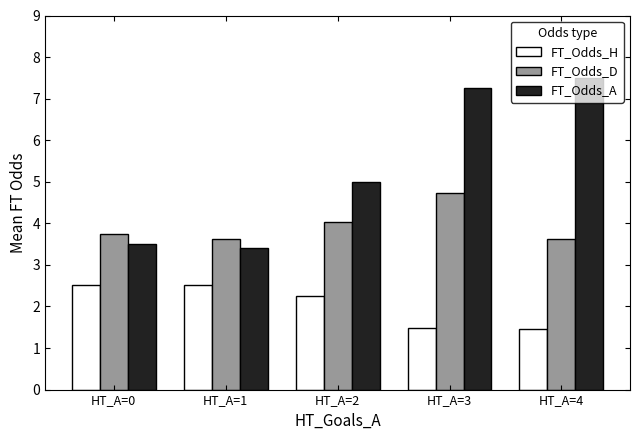

Rank the series by their average value, from lowest to highest.

FT_Odds_H, FT_Odds_D, FT_Odds_A